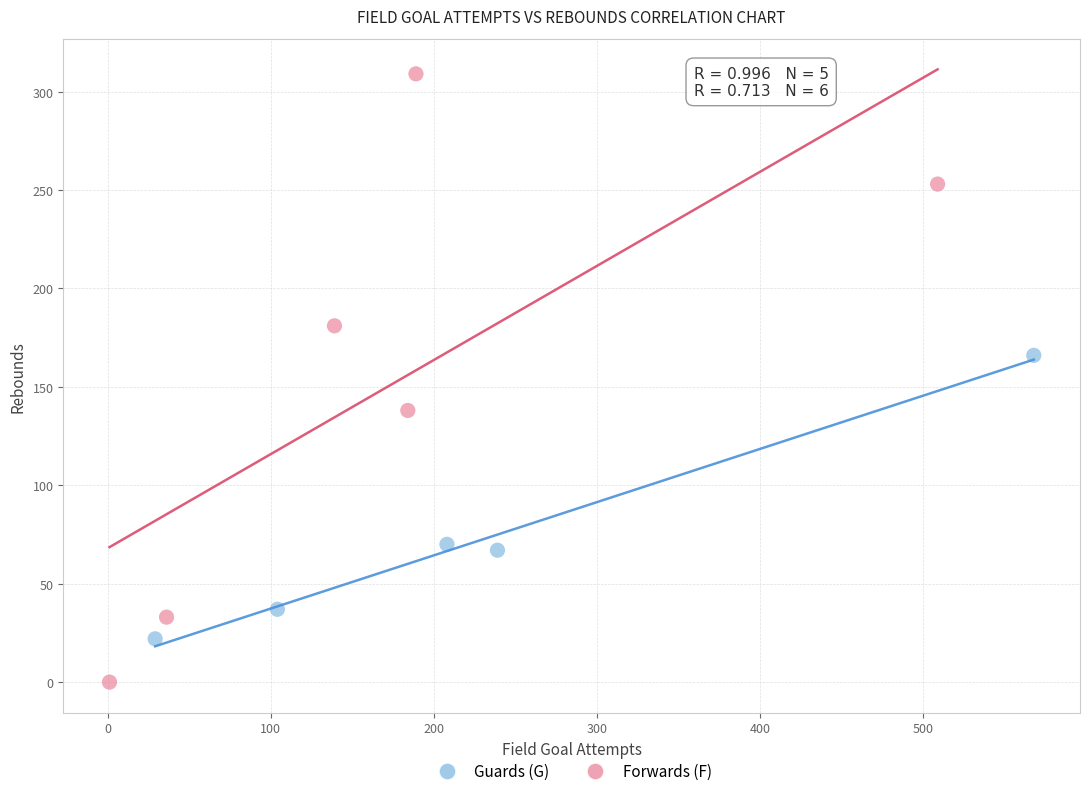

Which series has the largest Y range (max minus min)?

Forwards (F)